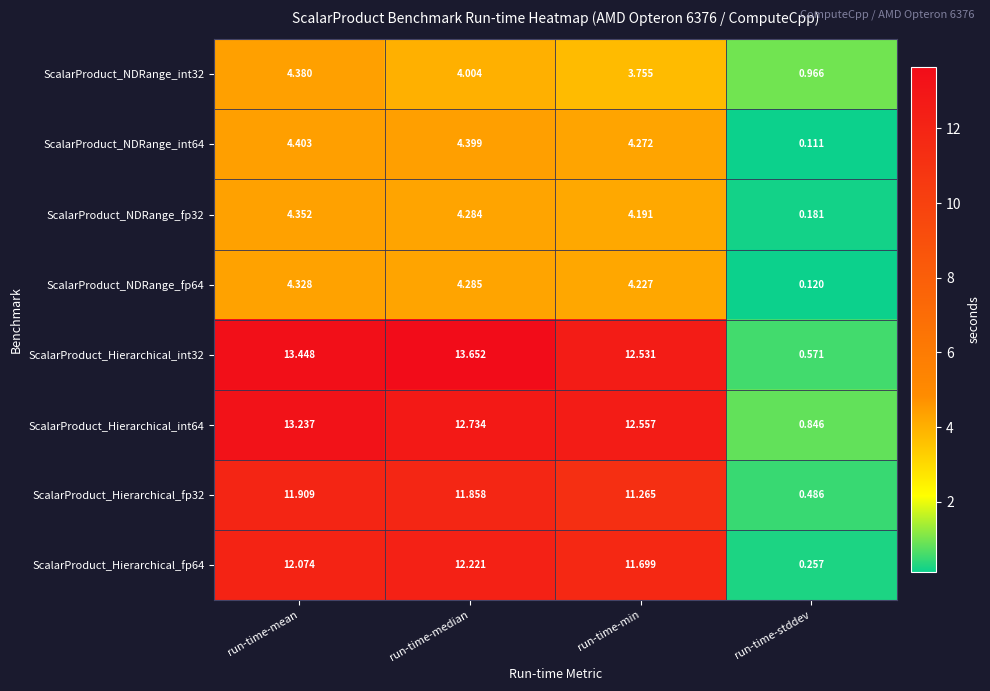

How many data points does each series have?

4